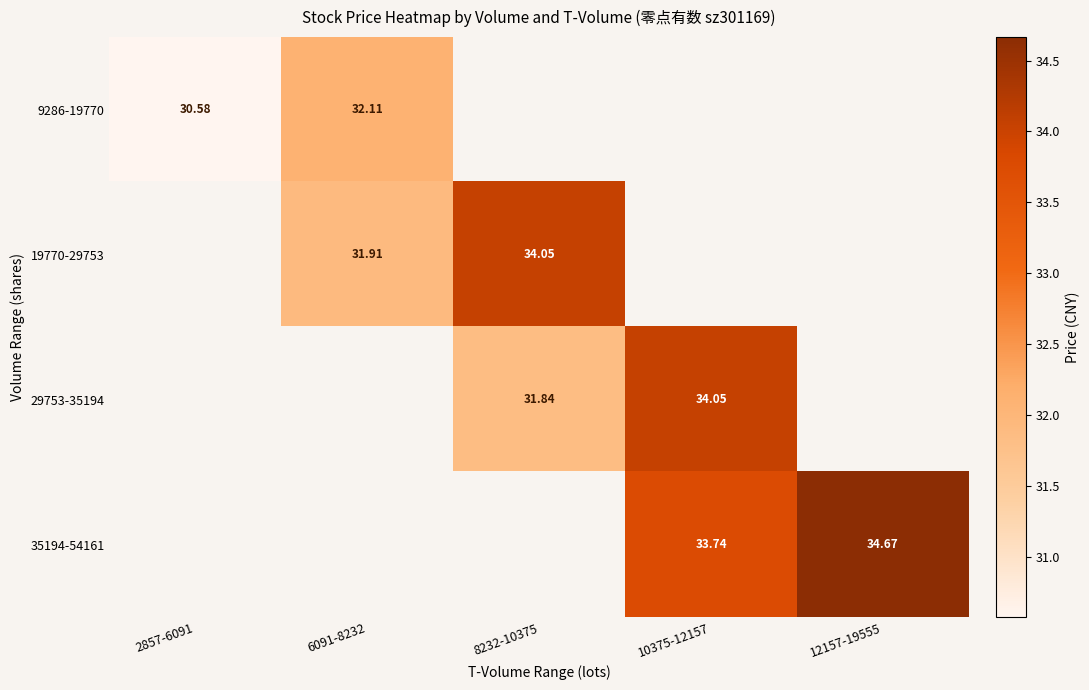

Which category has the lowest value in the 19770-29753 series?

2857-6091